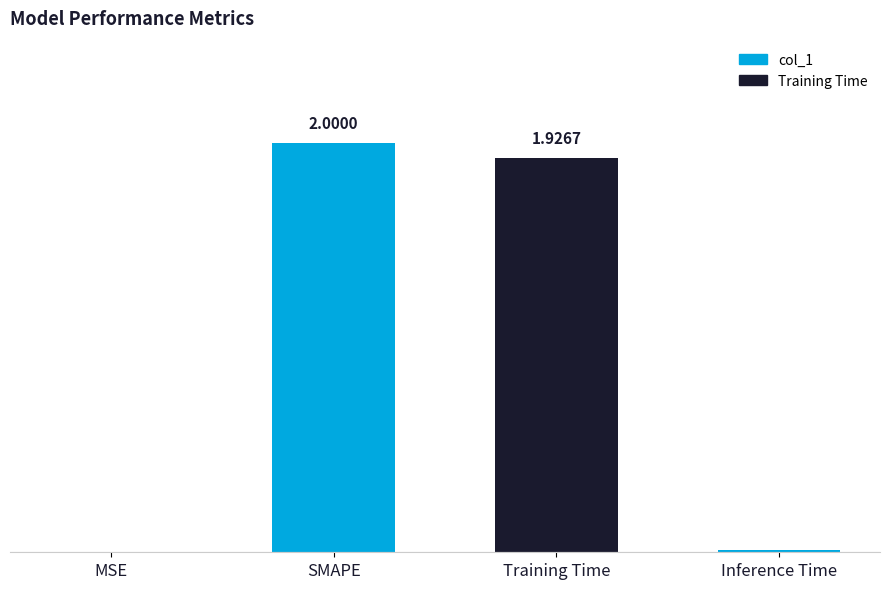

Which has a higher value, SMAPE or Training Time?

SMAPE